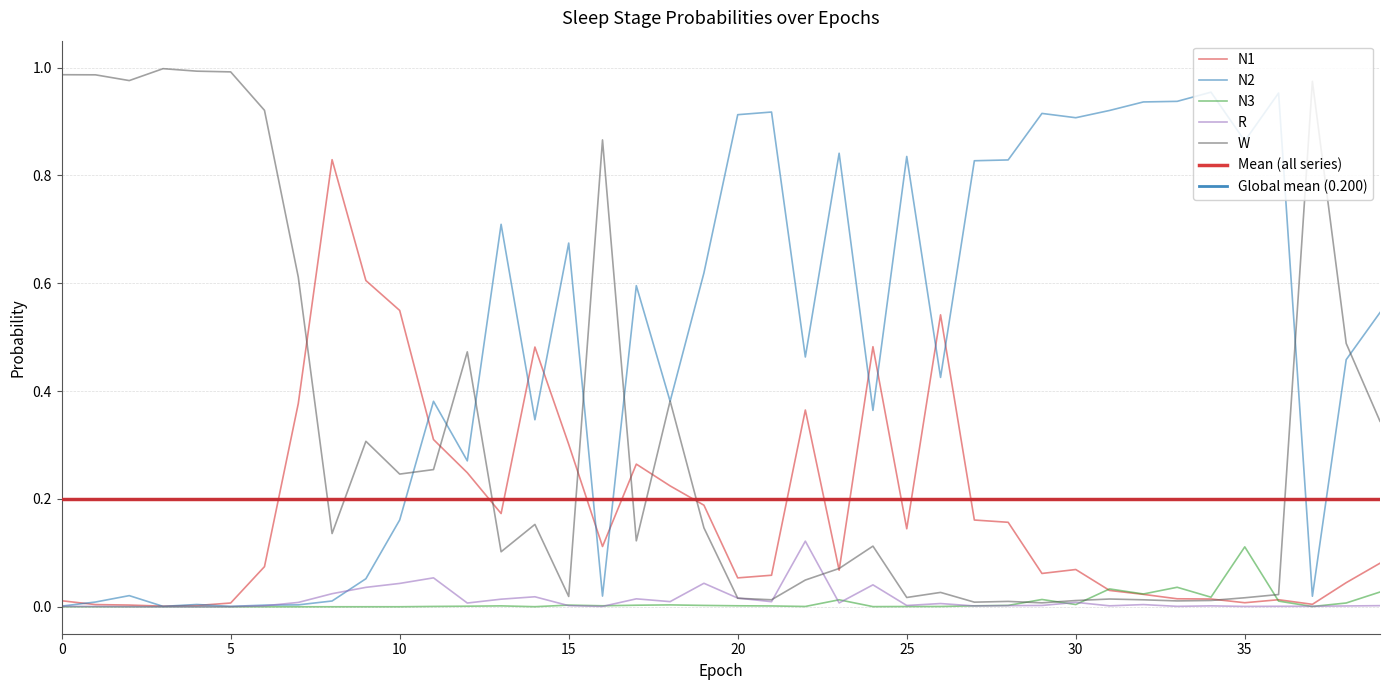

What are all the series names shown in the legend?

N1, N2, N3, R, W